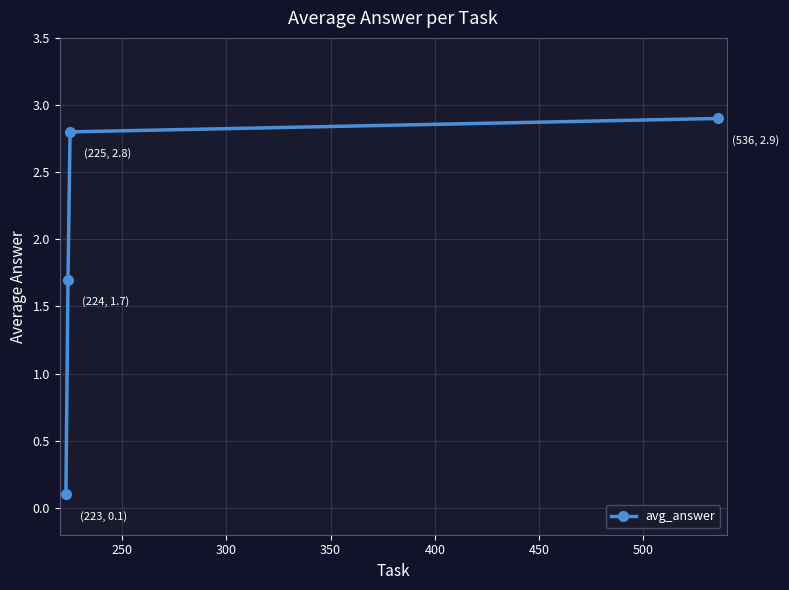

What is the difference between the maximum and minimum values?

2.8